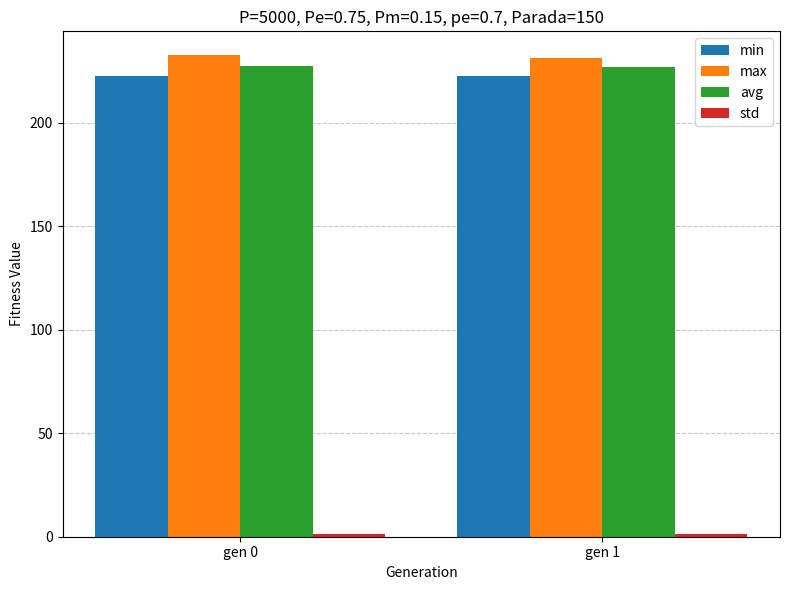

What is the total value across all series at gen 1?

682.6